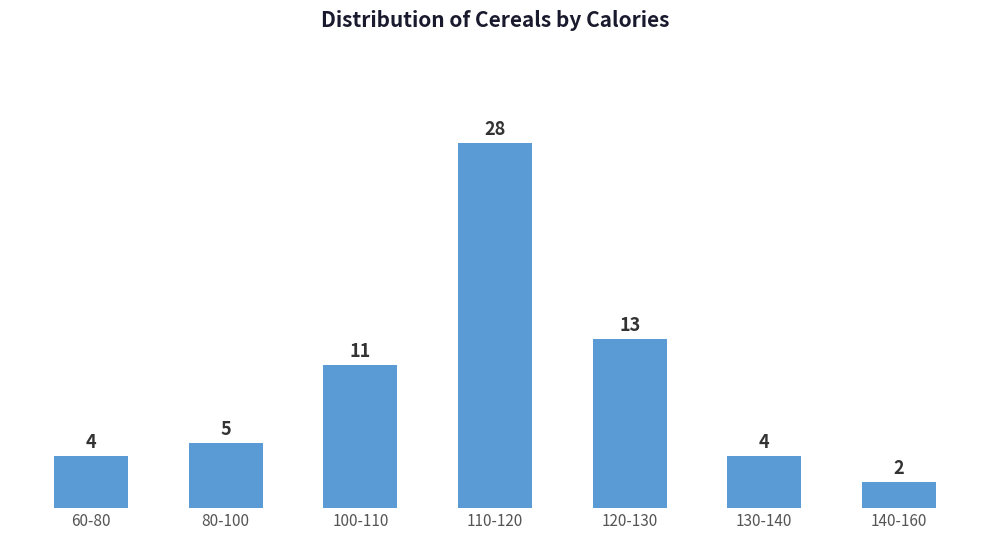

Reading left to right, list all the values displayed in this chart.

60-80=4	80-100=5	100-110=11	110-120=28	120-130=13	130-140=4	140-160=2